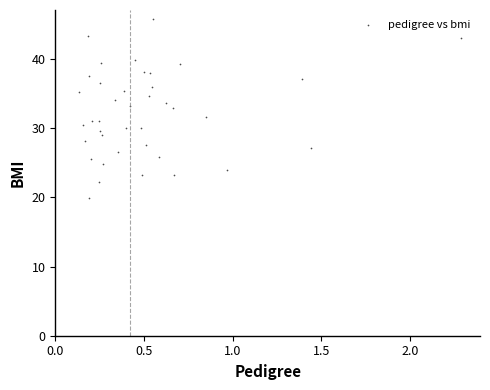

What is the range of Y values (max minus min)?

25.9